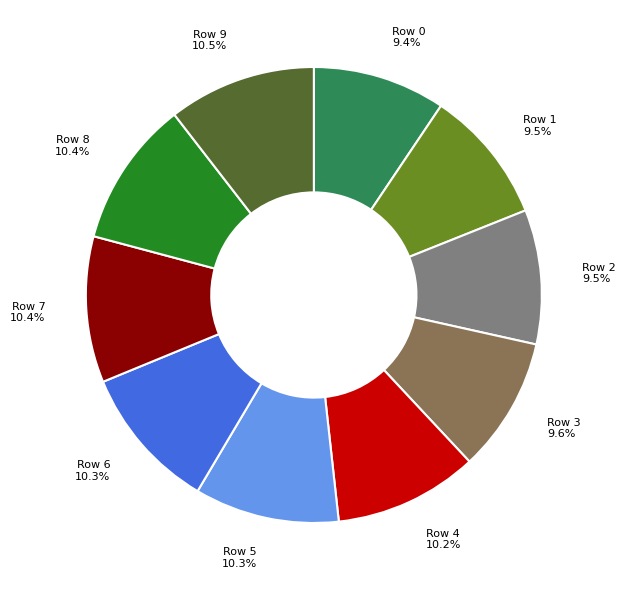

Count the number of slices in the pie.

10